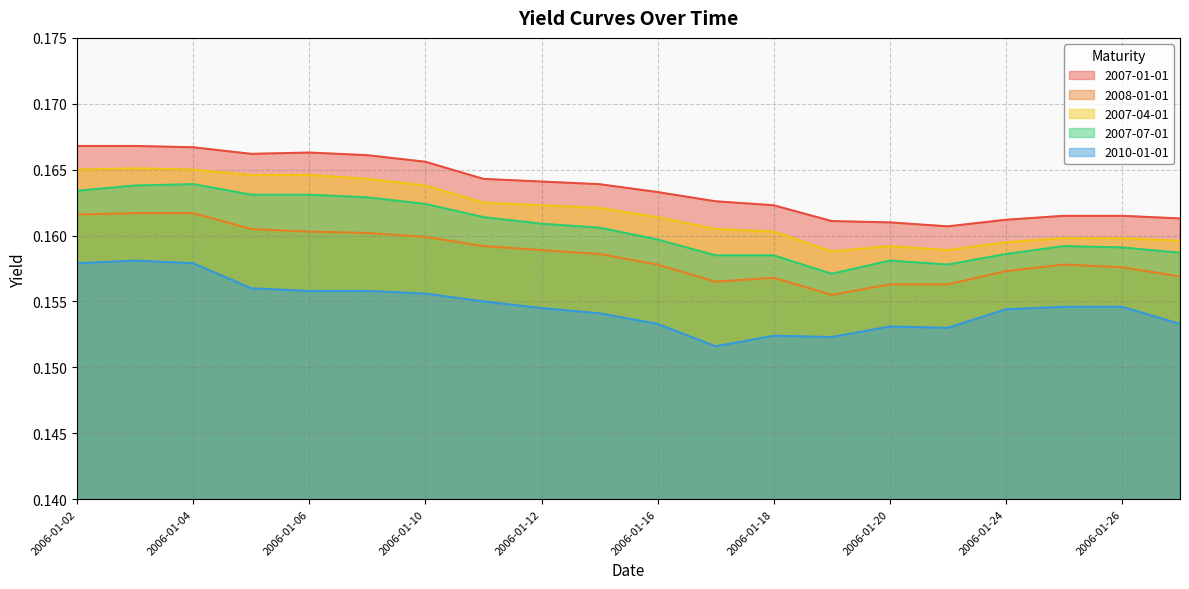

True or false: 2007-07-01 and 2010-01-01 intersect in this chart.

False